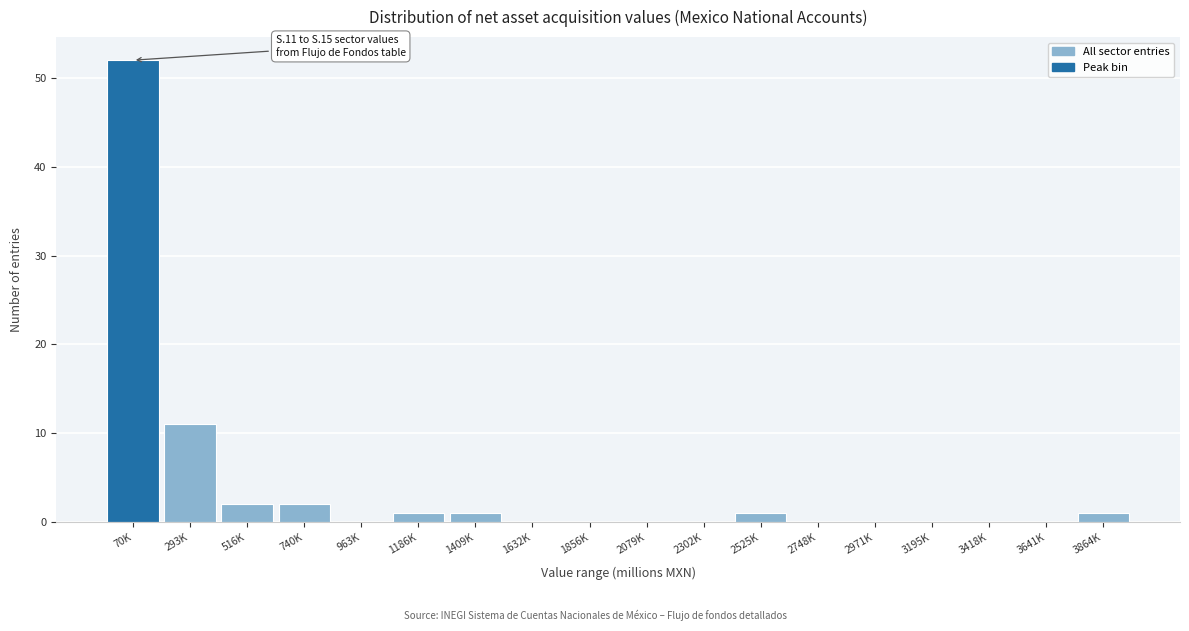

Reading left to right, extract all data points from this chart.

70K=52	293K=11	516K=2	740K=2	963K=0	1186K=1	1409K=1	1632K=0	1856K=0	2079K=0	2302K=0	2525K=1	2748K=0	2971K=0	3195K=0	3418K=0	3641K=0	3864K=1